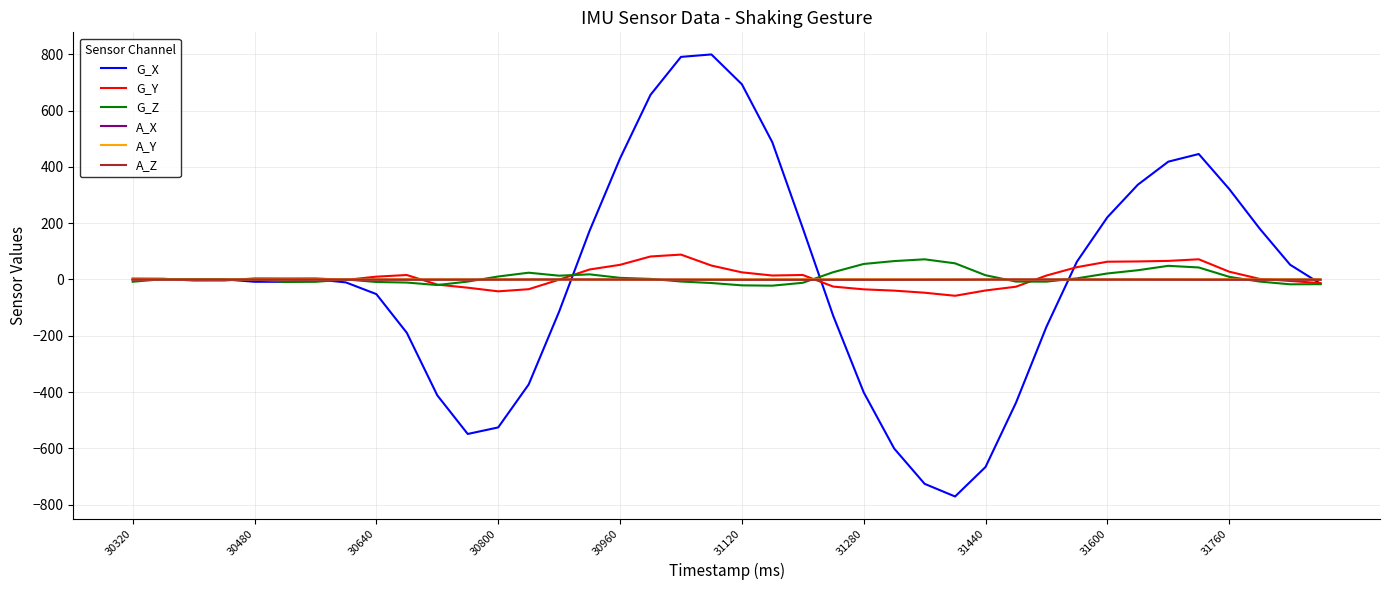

Which series has the largest range (max minus min)?

G_X